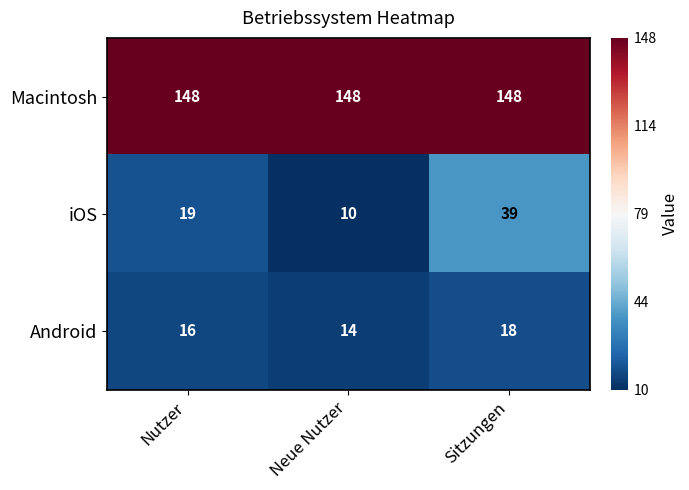

At Neue Nutzer, list the series in order from smallest to largest.

iOS, Android, Macintosh